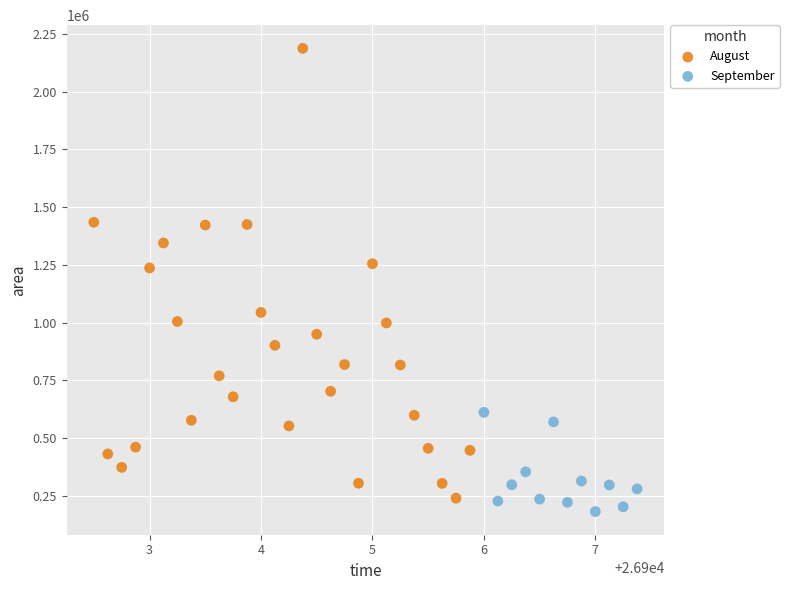

Which series has the widest spread of Y values?

August